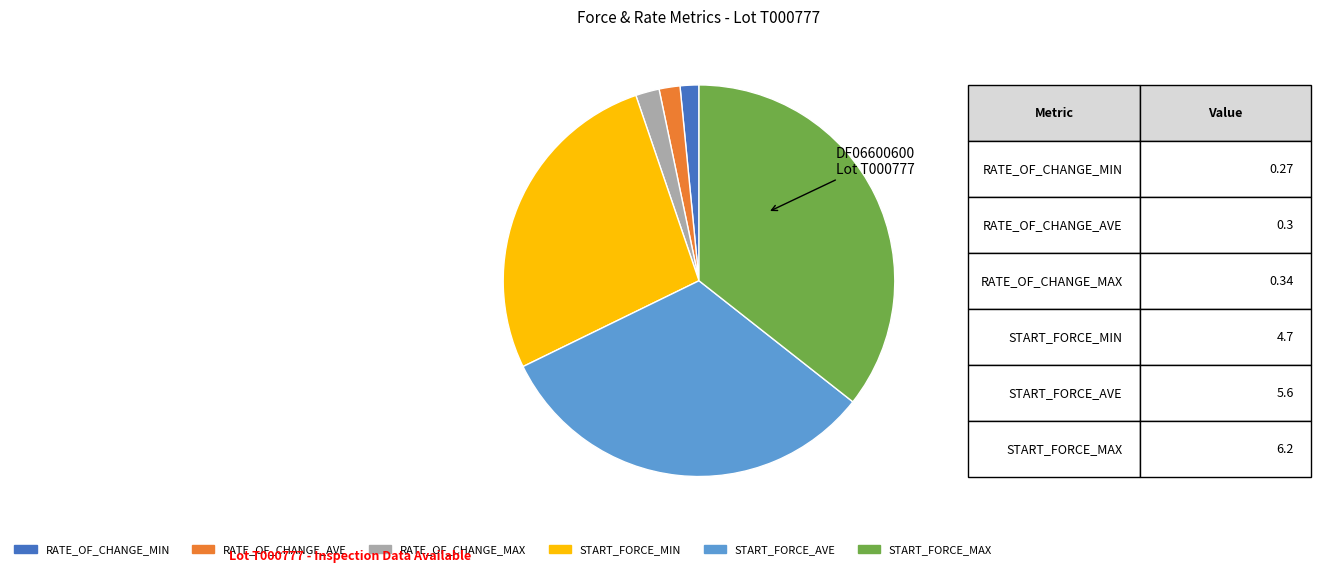

Which slice is the largest?

START_FORCE_MAX